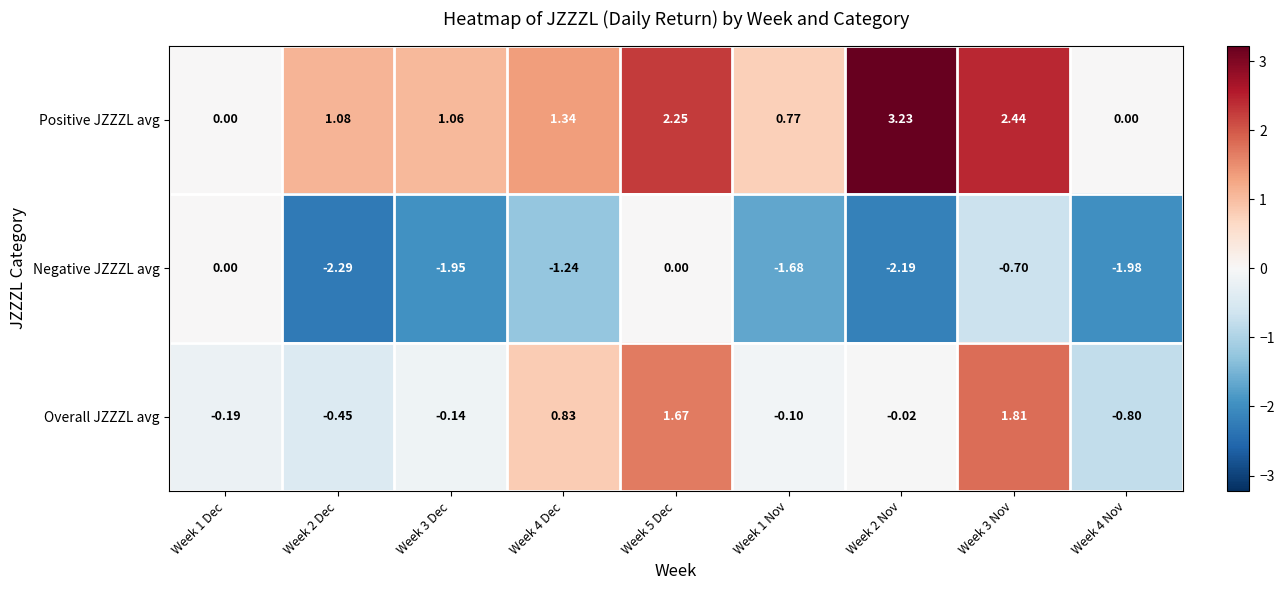

List the series in order of their overall mean, lowest first.

Negative JZZZL avg, Overall JZZZL avg, Positive JZZZL avg